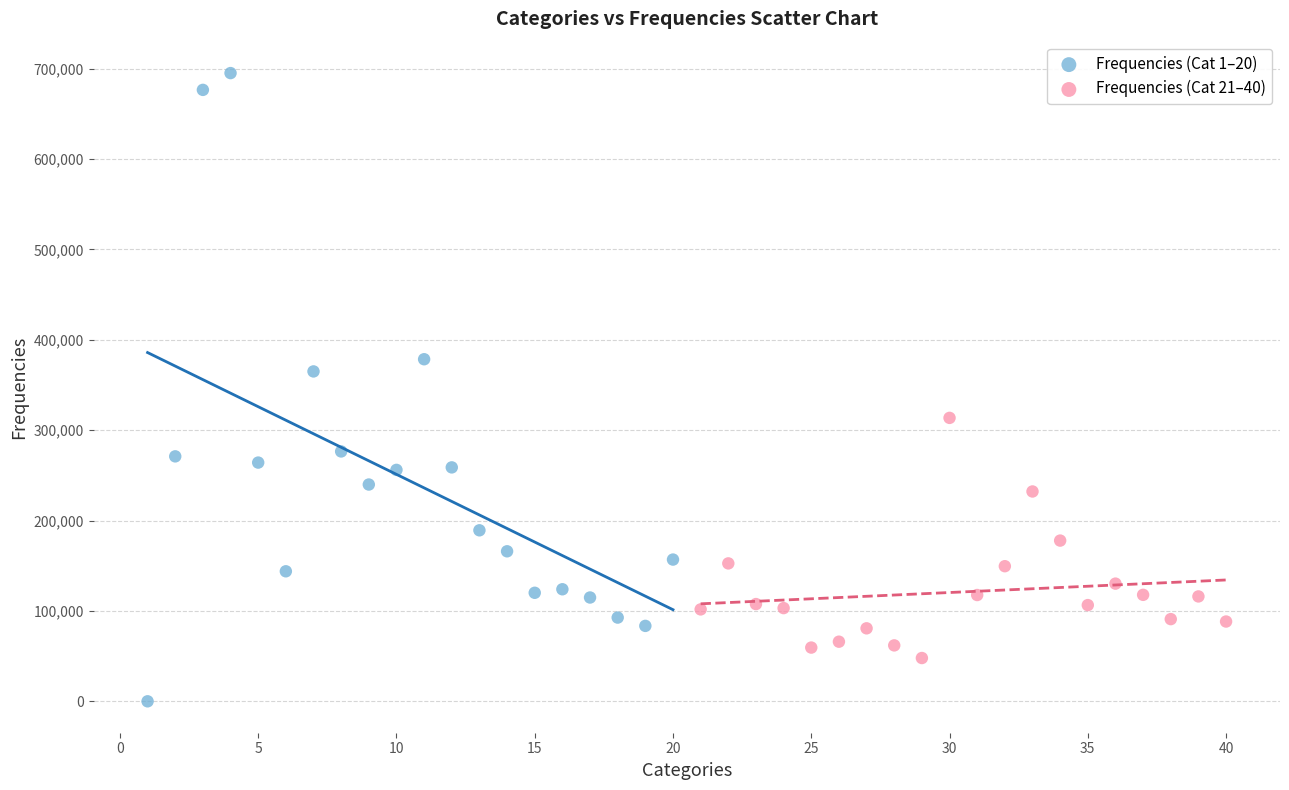

Which series contains the lowest Y value?

Frequencies (Cat 1–20)